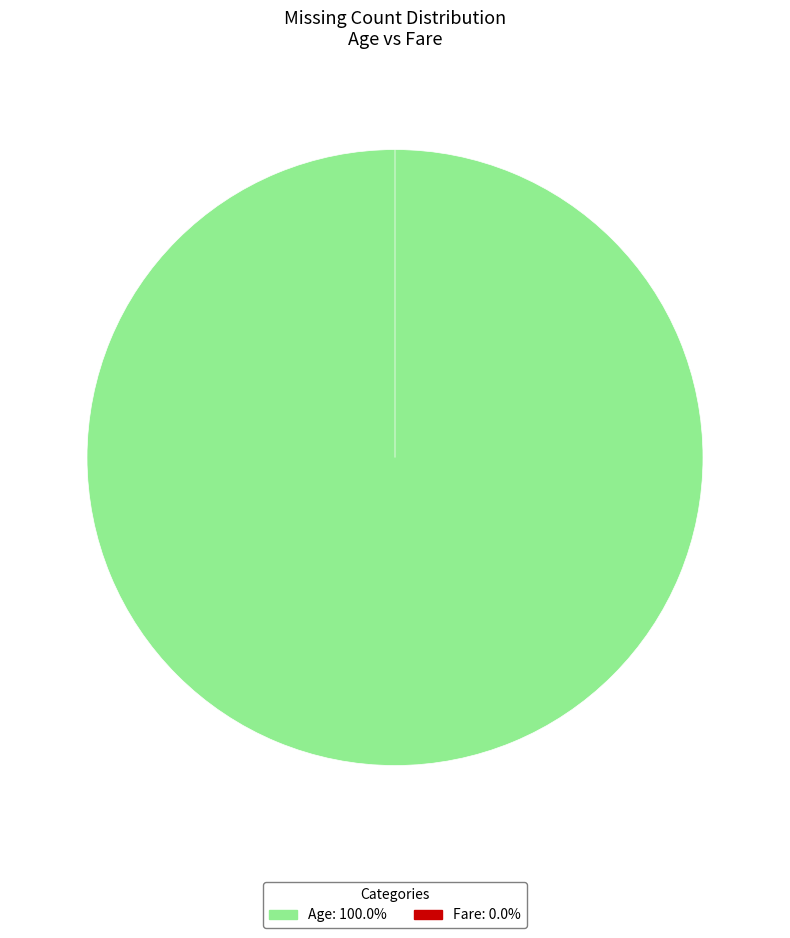

How much of the chart is everything except Fare?

100.0%